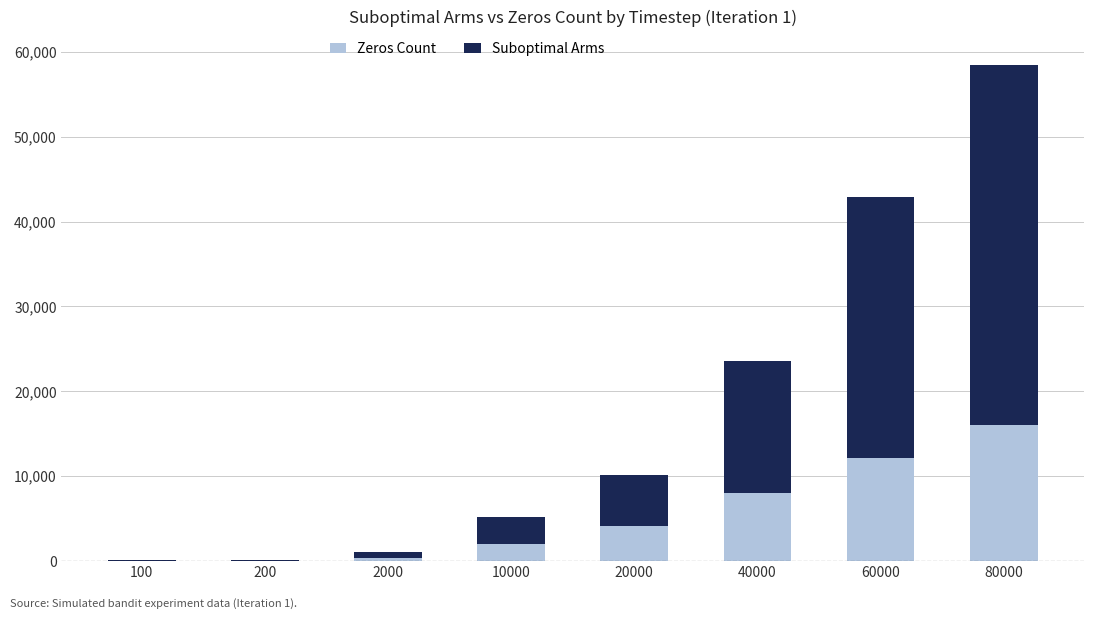

At which category is the sum across all series the highest?

80000